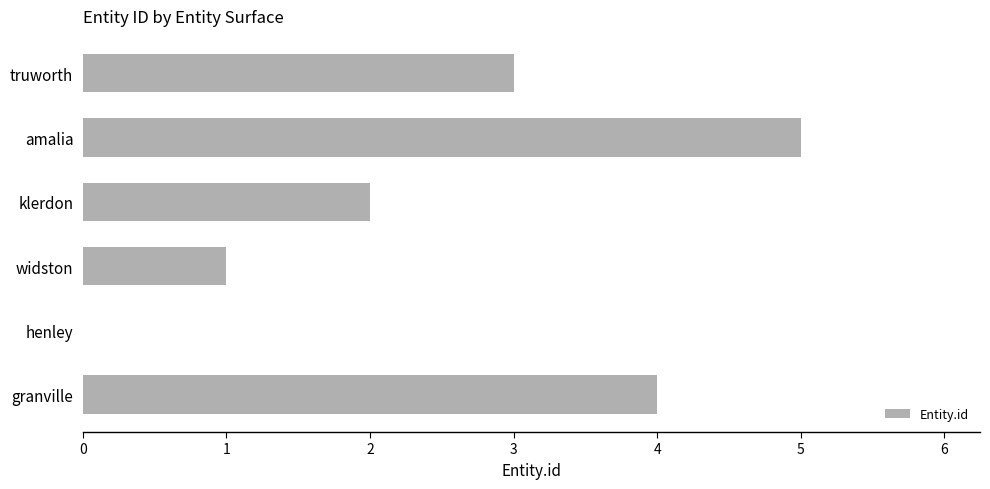

Reading bottom to top, extract all data points from this chart.

granville=4	henley=0	widston=1	klerdon=2	amalia=5	truworth=3